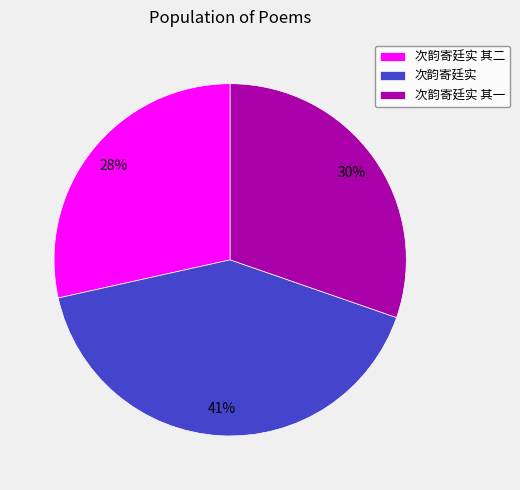

To the nearest percent, what portion does 次韵寄廷实 其二 represent?

28%